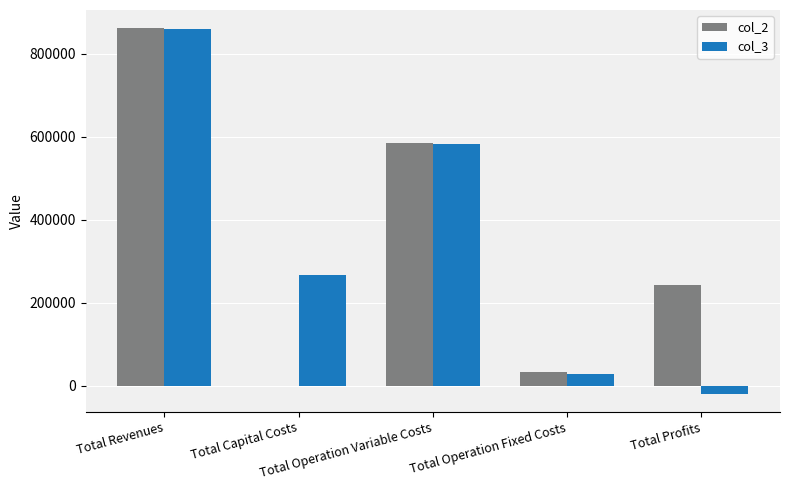

What is the maximum value shown in the chart?

861969.9